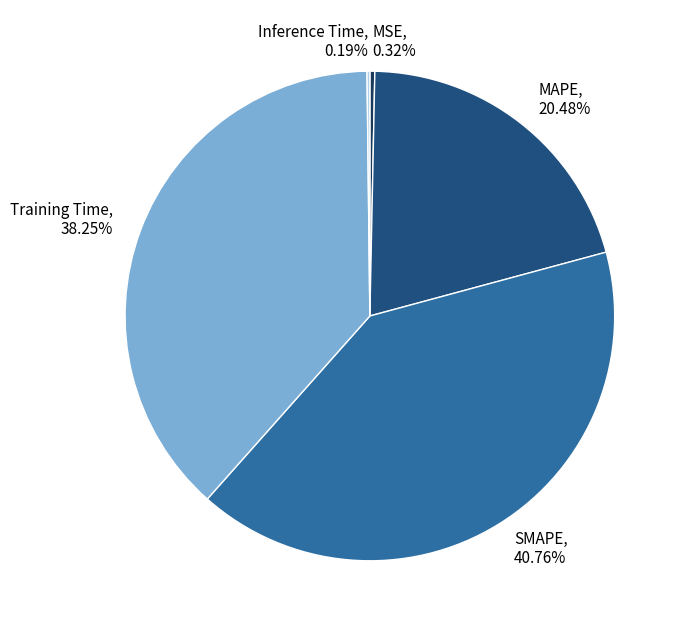

What is the largest slice in the pie chart?

SMAPE